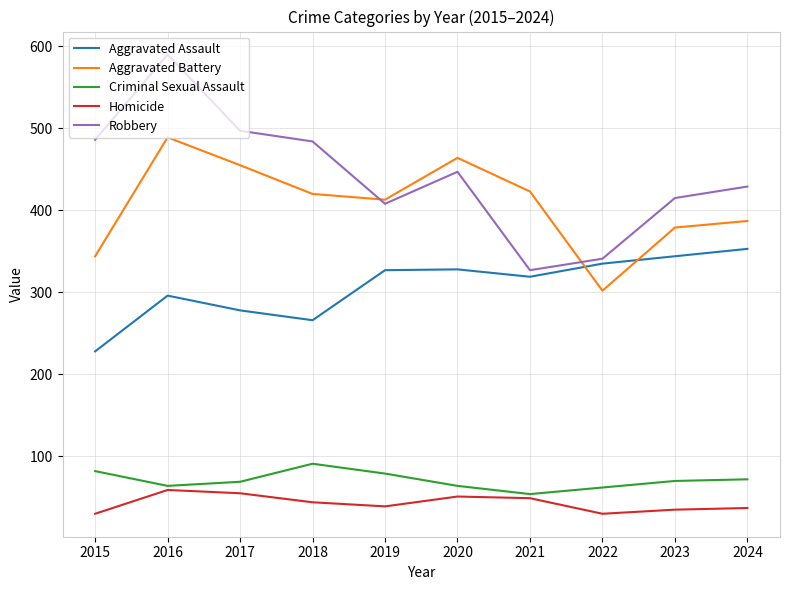

True or false: Aggravated Battery and Aggravated Assault cross at least once.

True